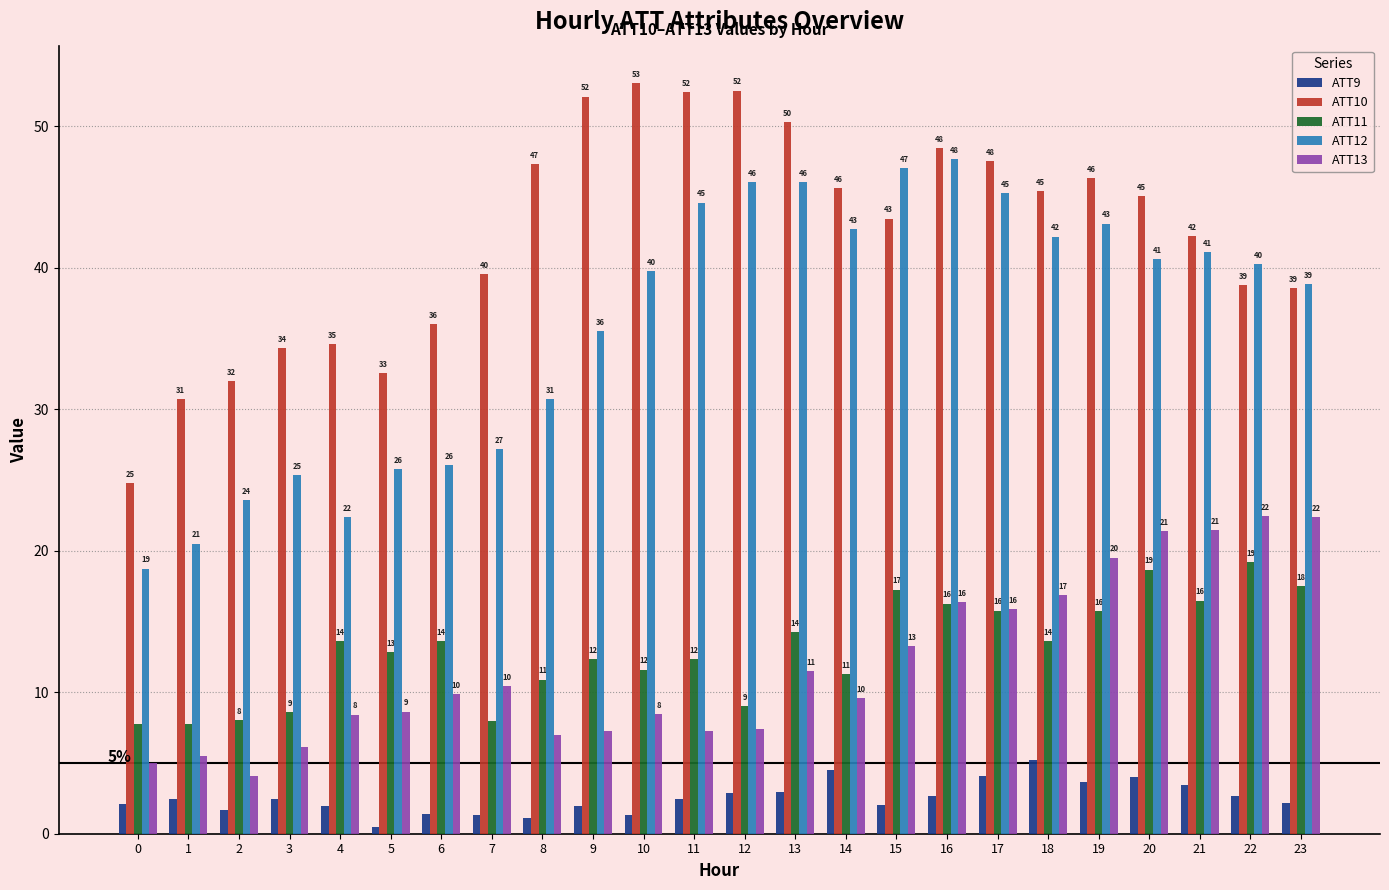

What is the approximate value of ATT13 at 6?

9.9